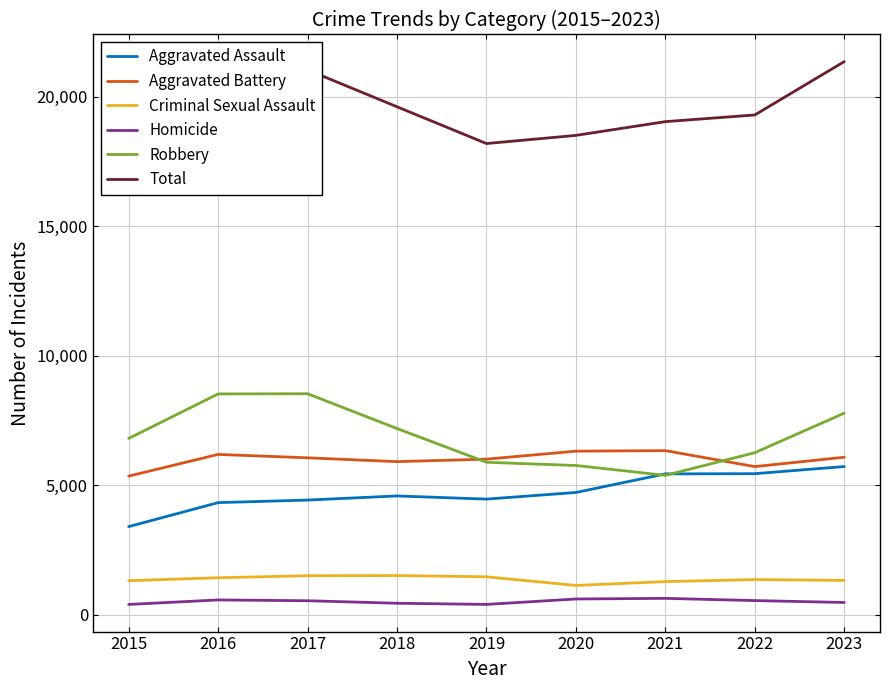

What is the value of the Aggravated Battery point at the 1st from the left?

5344